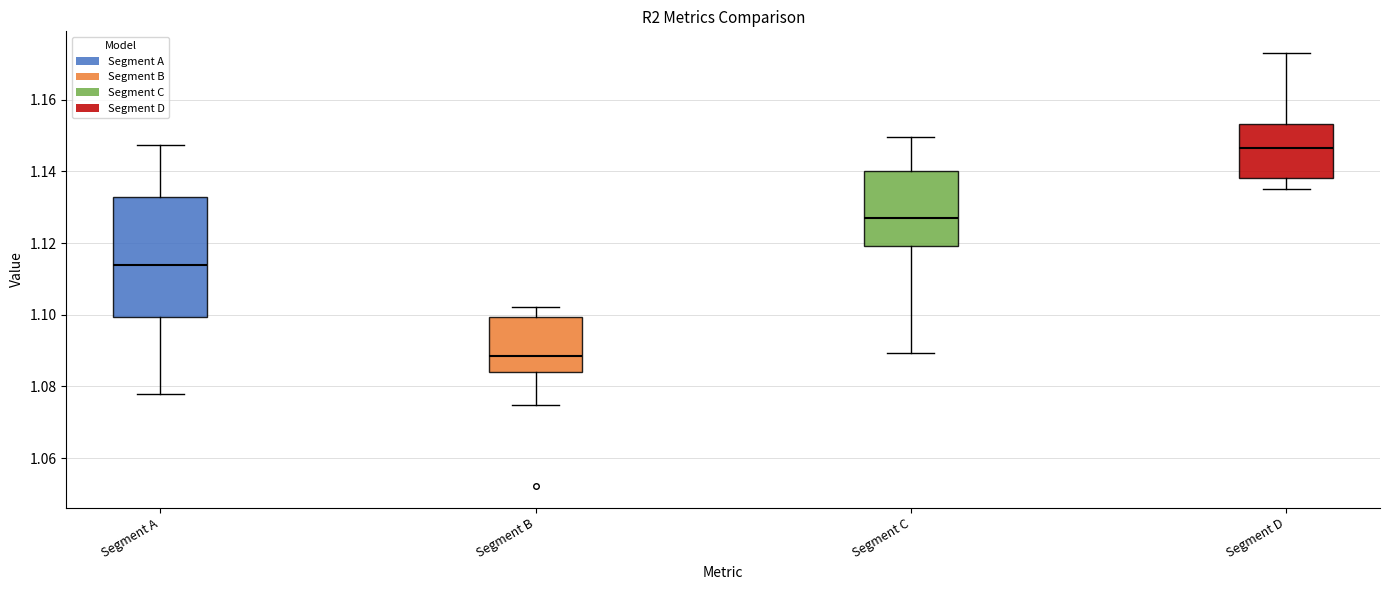

Which box's median line is the lowest?

Segment B